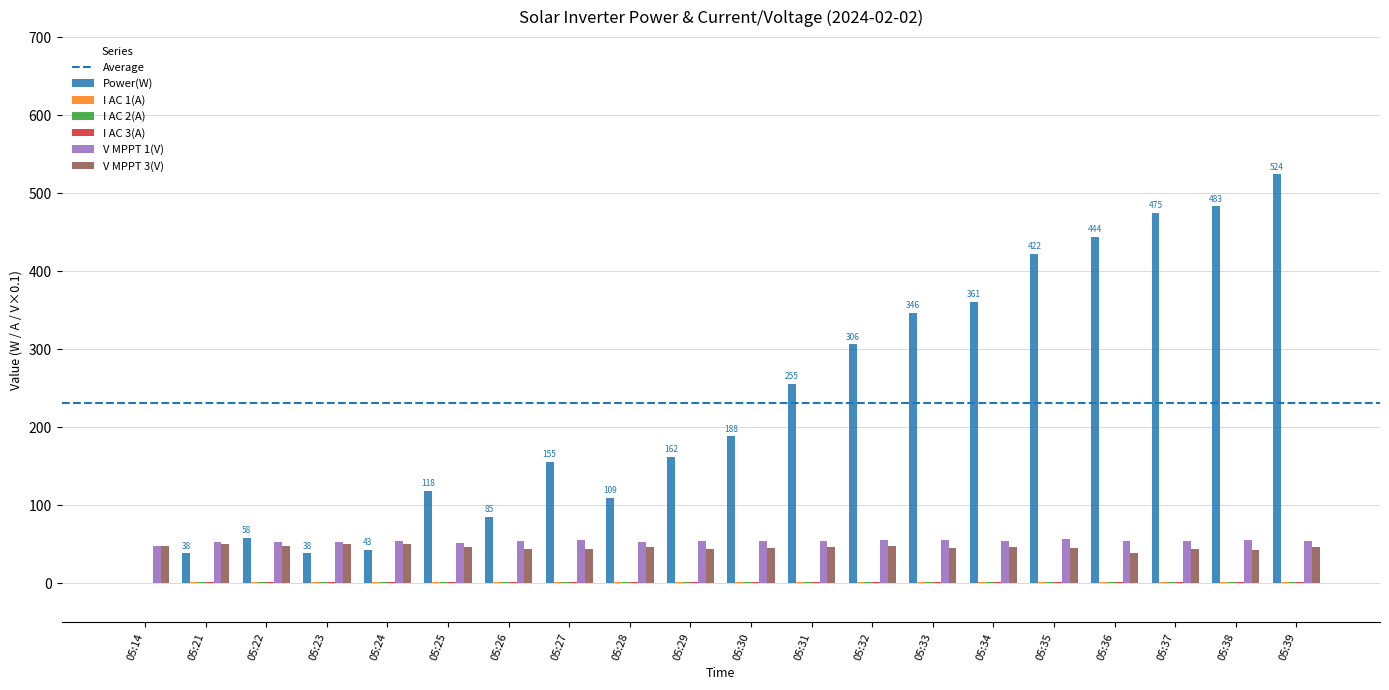

How many distinct data groups are displayed?

6